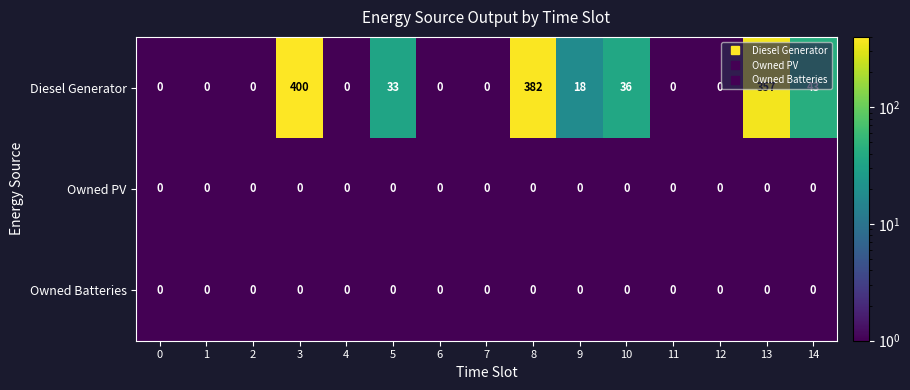

What is the difference between the highest and lowest values at 3?

400